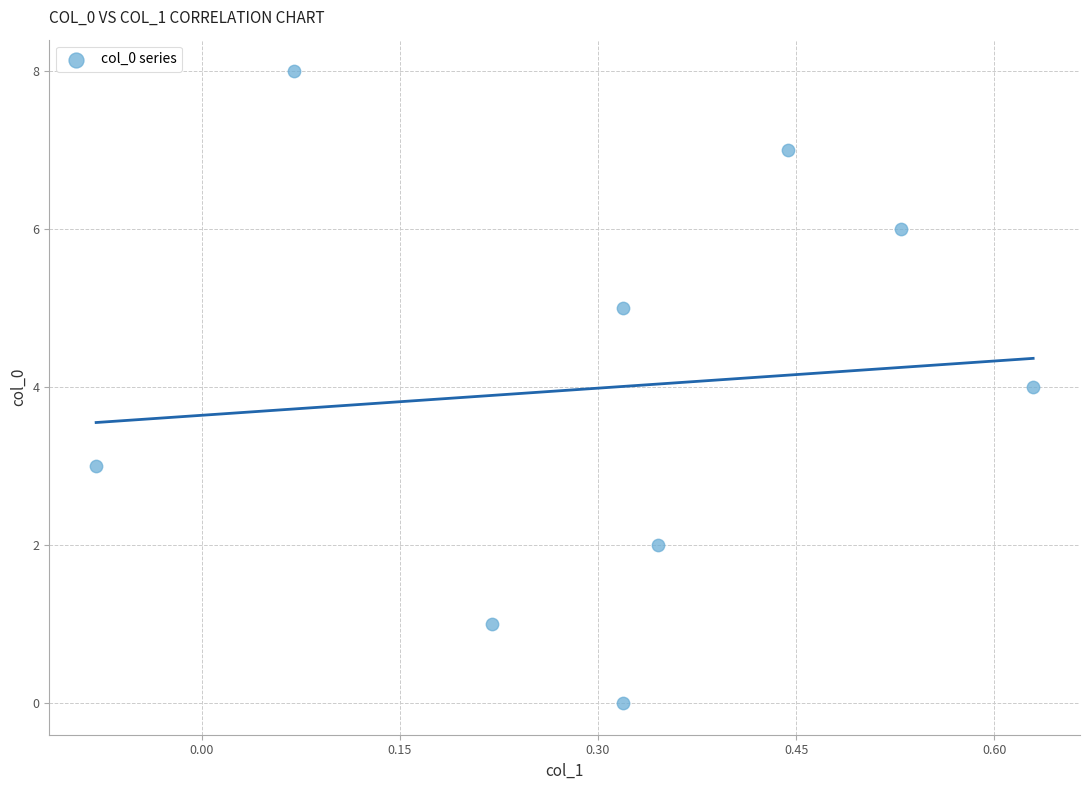

What is the average Y value?

4